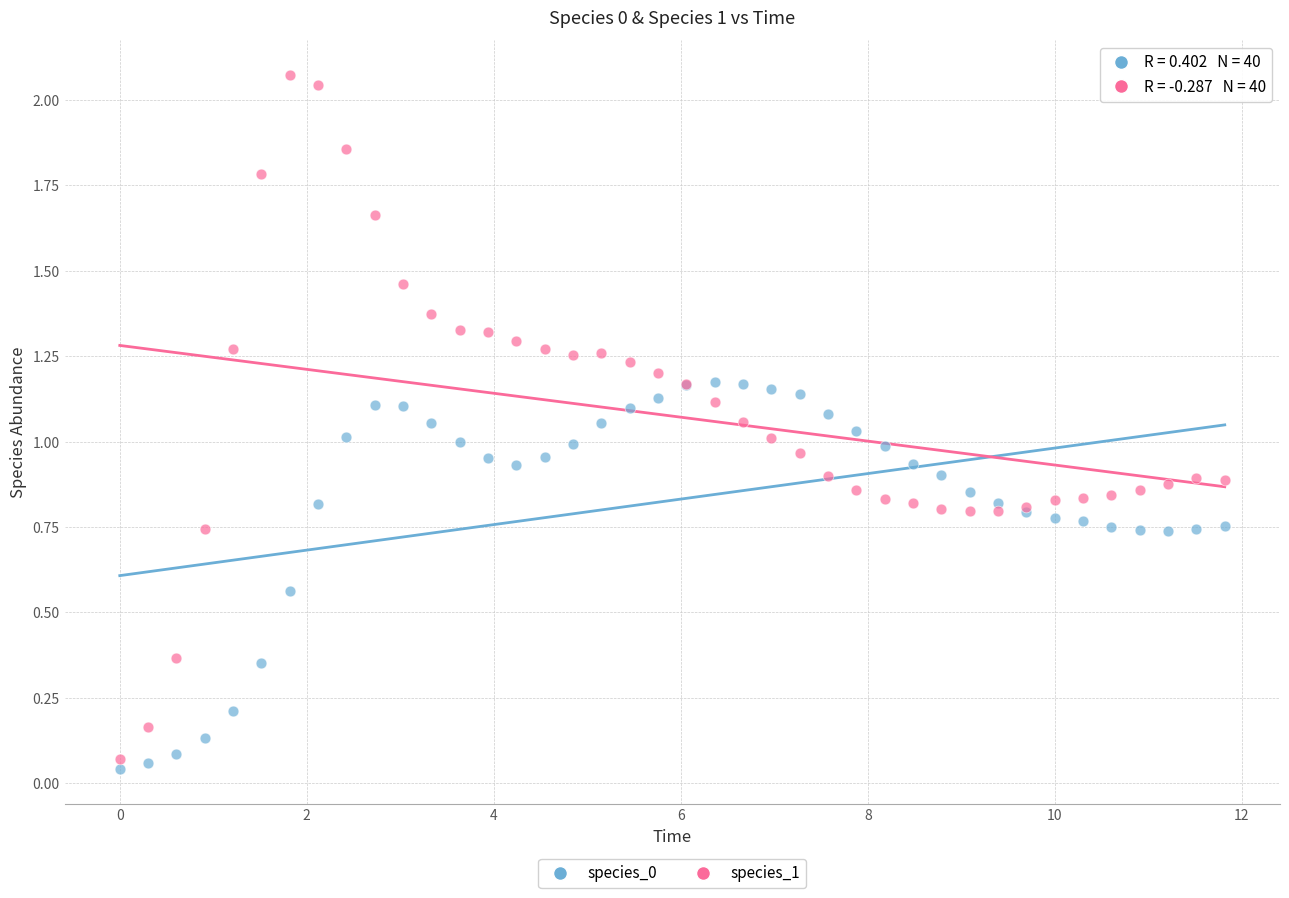

What is the X range (max minus min) for the scatter plot?

11.8